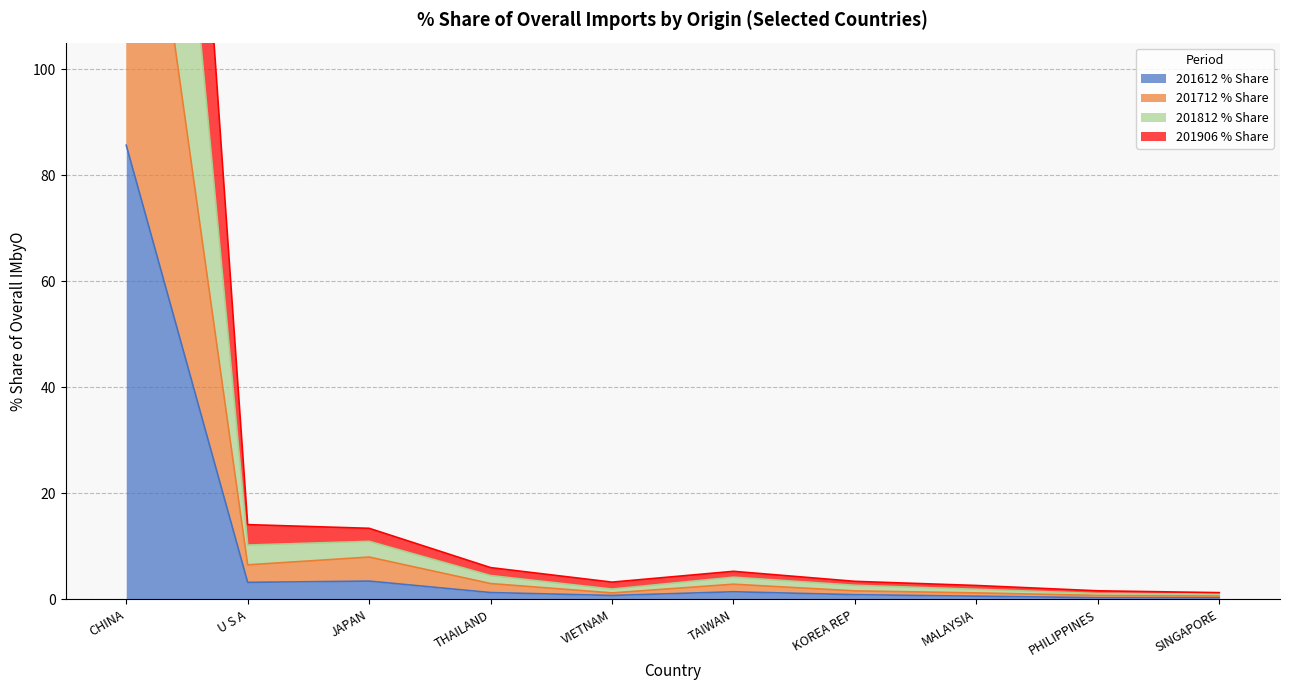

At which category is the sum across all series the highest?

CHINA